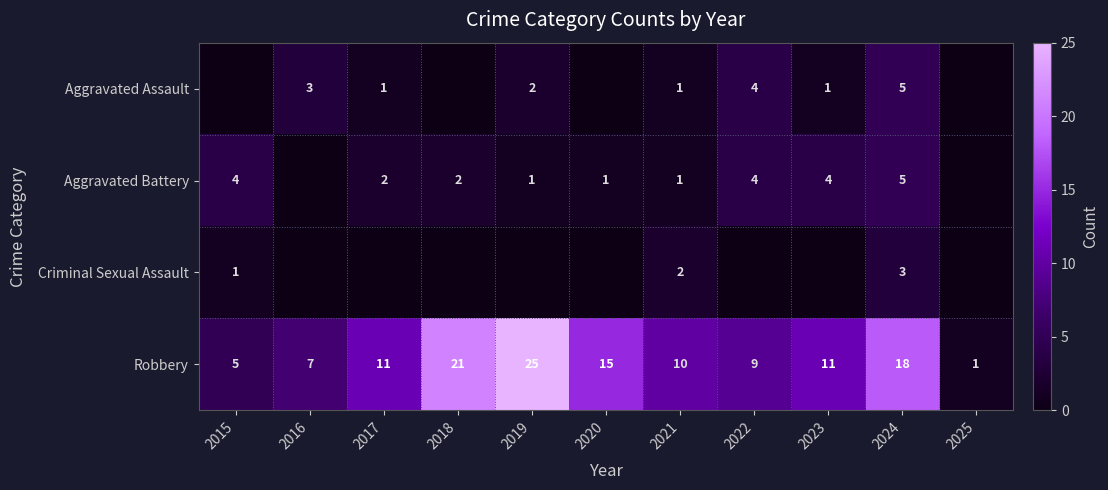

What is the difference between the Robbery values at 2019 and 2016?

18